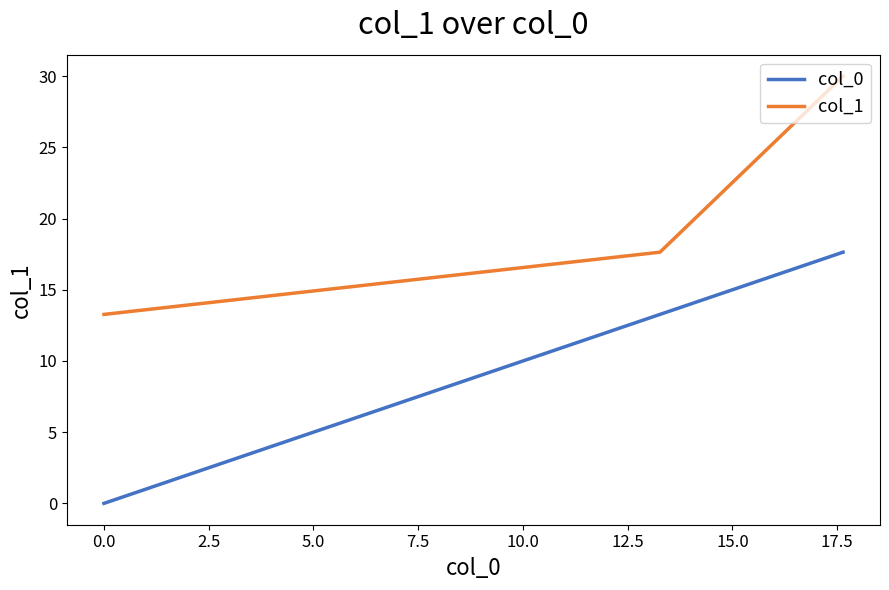

What is the difference between the maximum and minimum values in the col_1 series?

16.7